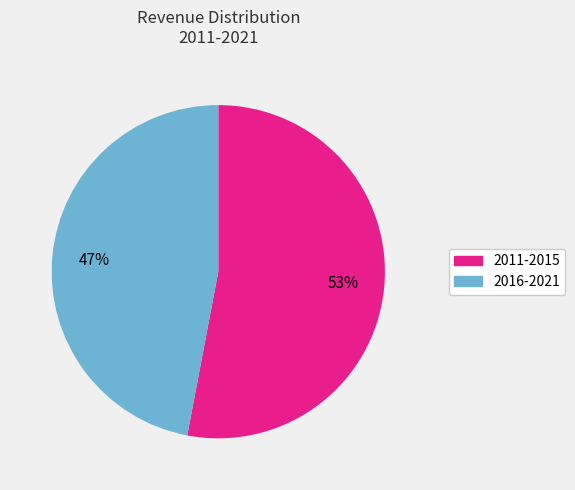

Is there a majority slice in this chart?

Yes